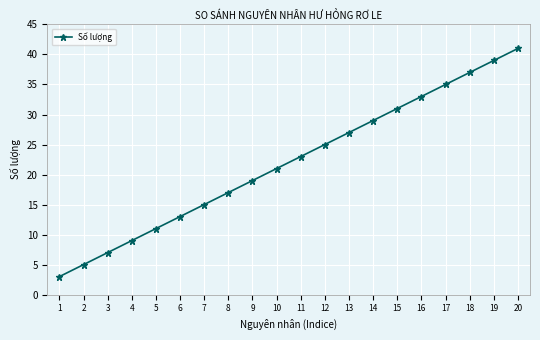

List the labels in order of value, smallest first.

1, 2, 3, 4, 5, 6, 7, 8, 9, 10, 11, 12, 13, 14, 15, 16, 17, 18, 19, 20